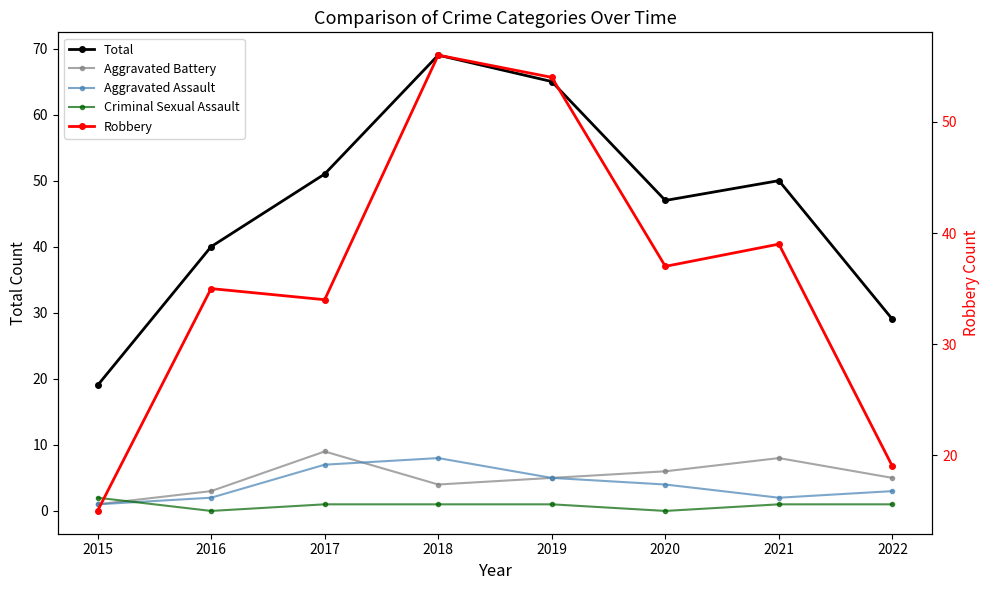

At which category does the chart reach its minimum across all series?

2016